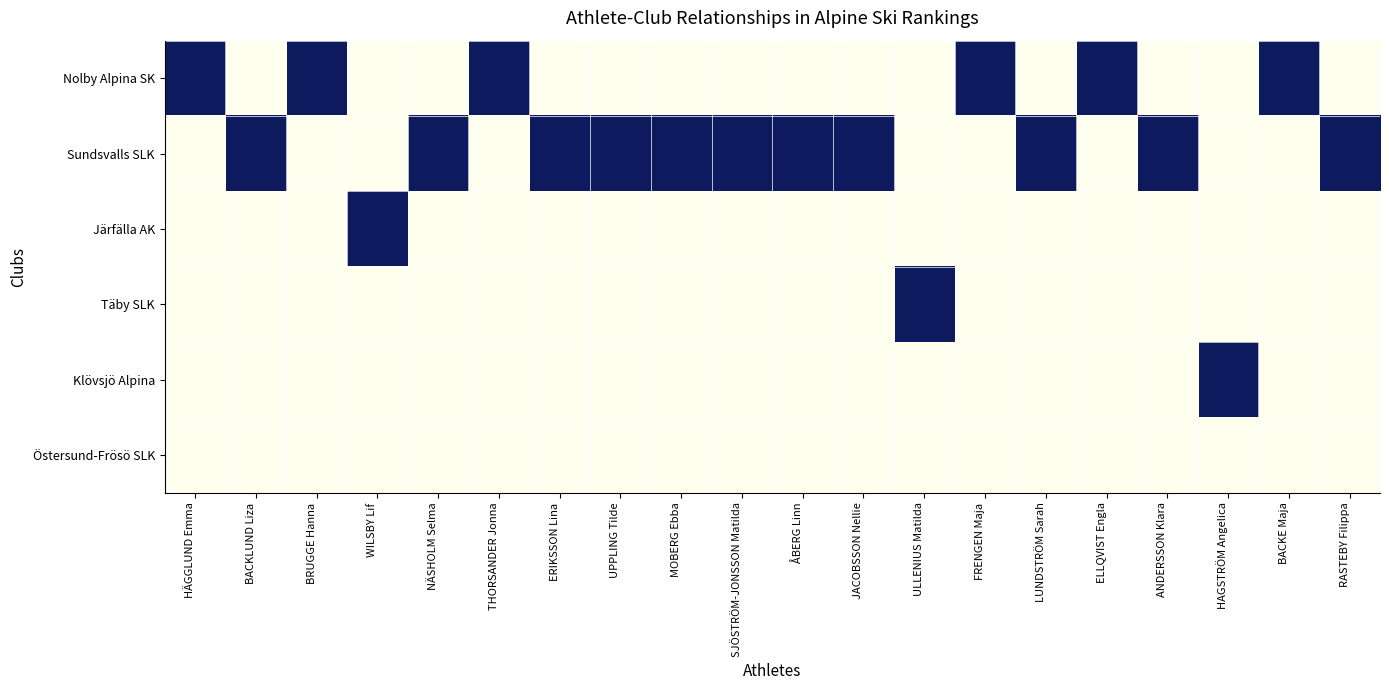

List the series in order of their peak value, highest first.

Nolby Alpina SK, Sundsvalls SLK, Järfälla AK, Täby SLK, Klövsjö Alpina, Östersund-Frösö SLK